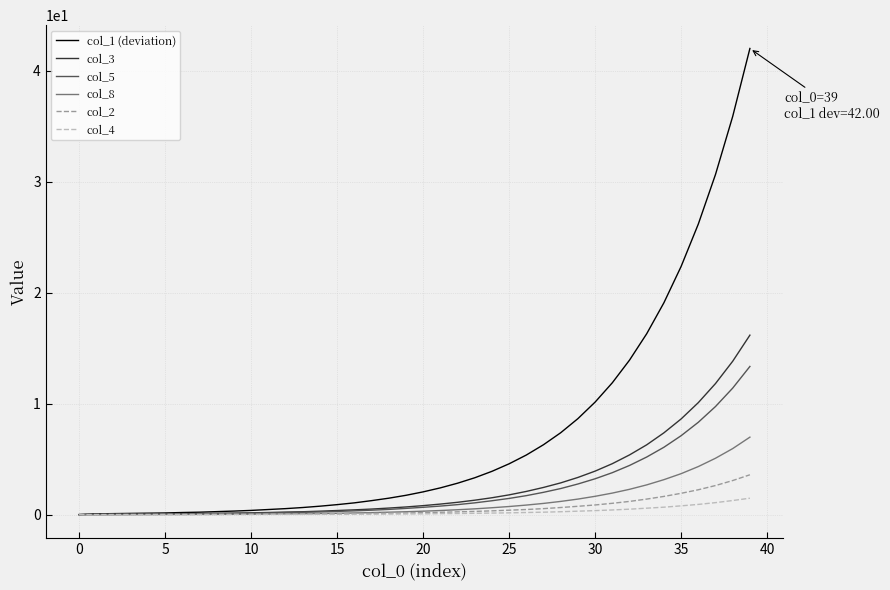

Which series has the widest spread of values?

col_1 (deviation)